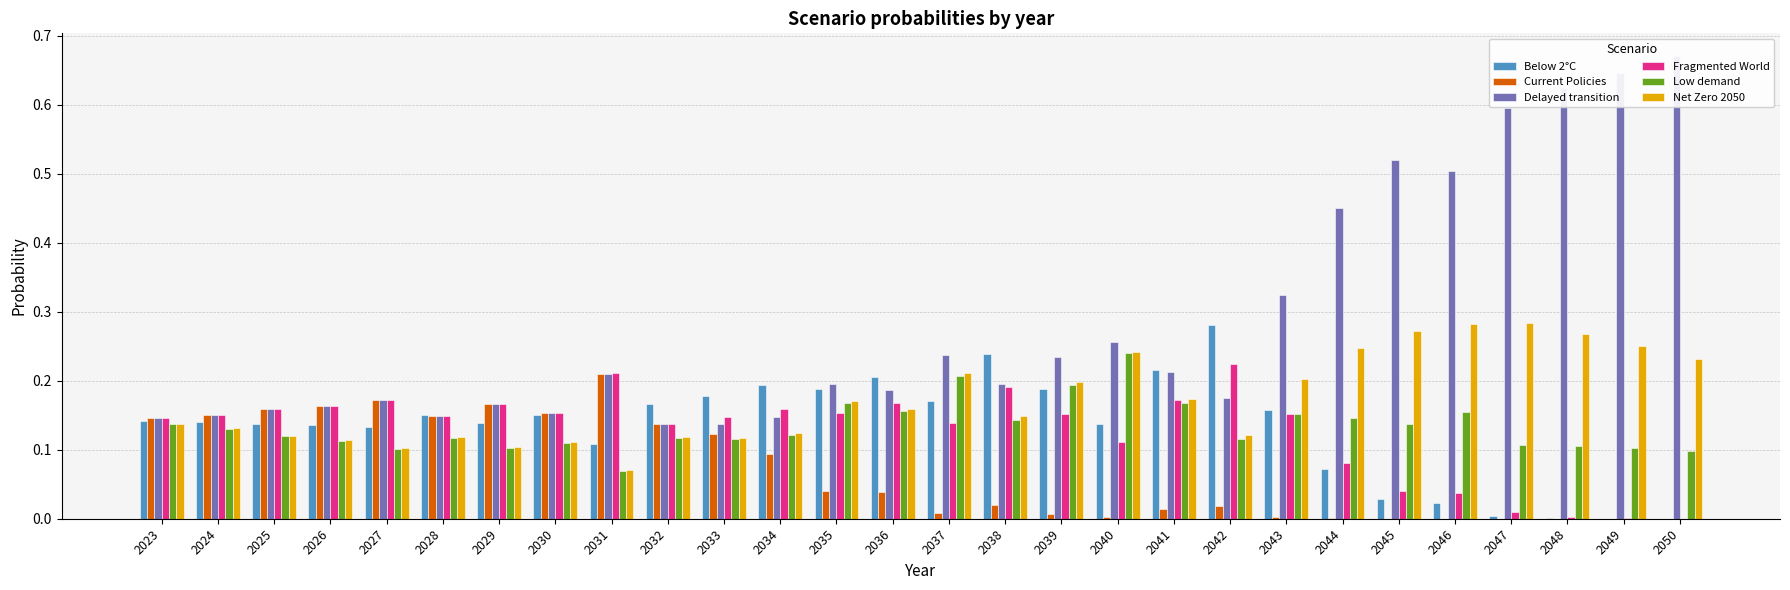

What is the average value of the Net Zero 2050 series?

0.2